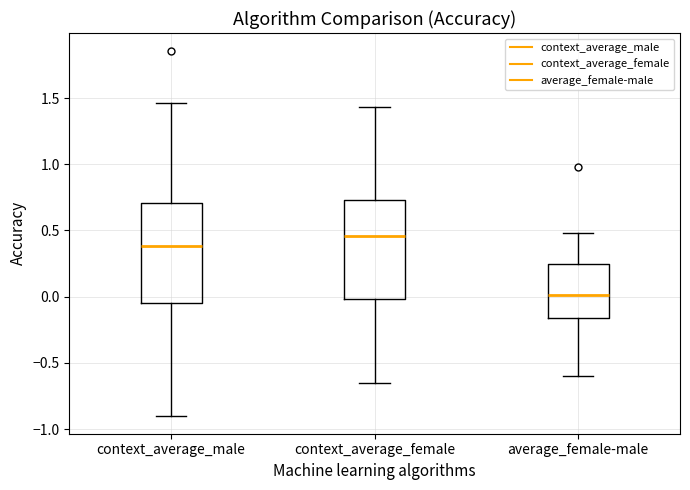

Reading left to right, read every box against the y-axis: the position of its median line, the range the box covers, and the ends of its whiskers. The values are not printed on the chart, so give them approximately, as read against the axis.

context_average_male: median 0.40, box -0.05 to 0.70, whiskers -0.90 to 1.45
context_average_female: median 0.45, box 0.00 to 0.75, whiskers -0.65 to 1.45
average_female-male: median 0.00, box -0.15 to 0.25, whiskers -0.60 to 0.50